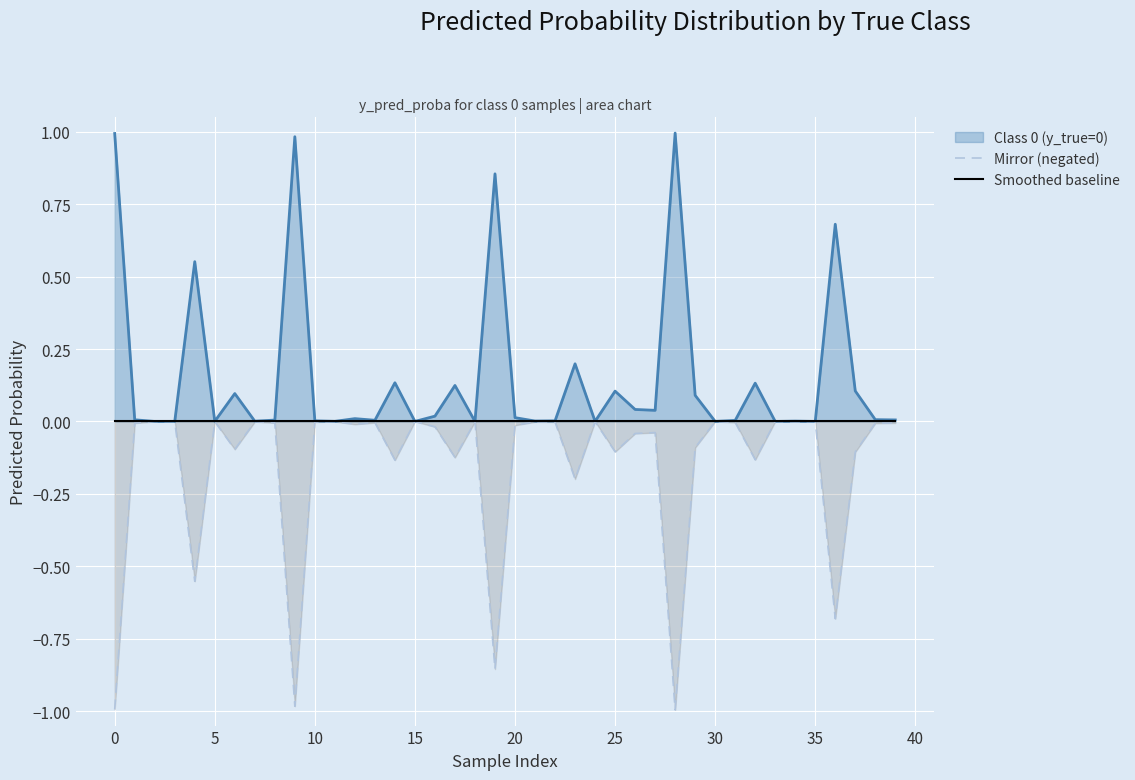

The Mirror (negated) series shows -1.0 at 0. True or false?

True